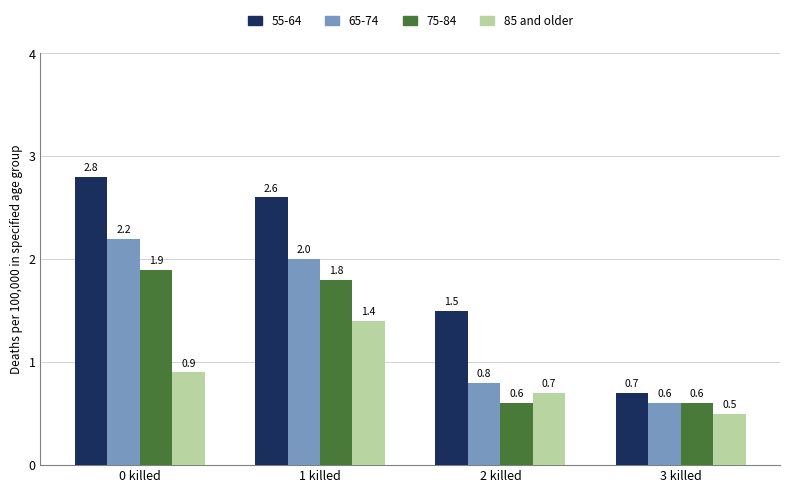

Rank the series by their maximum value, from highest to lowest.

55-64, 65-74, 75-84, 85 and older